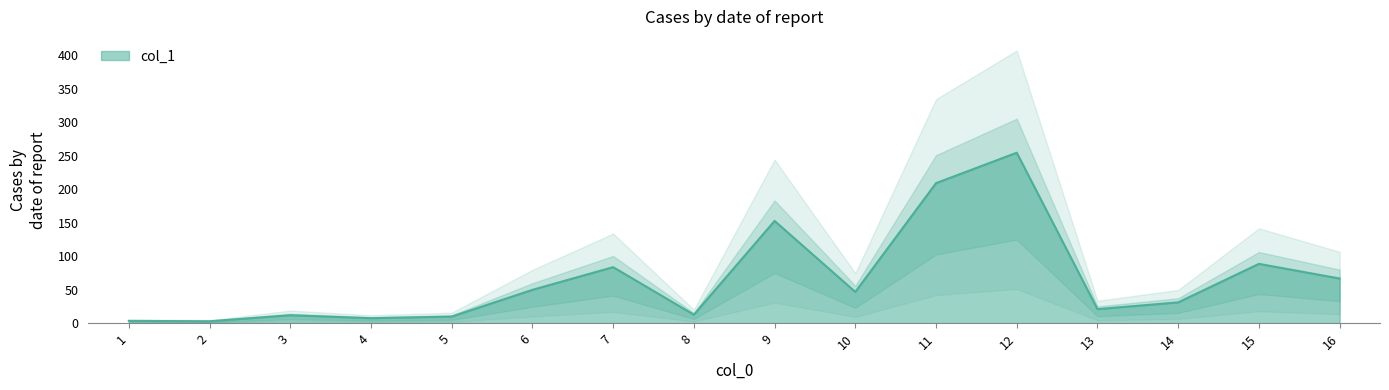

Reading left to right, transcribe all the data shown in this chart.

3.3	2.7	11.7	7.3	9.7	49.6	83.5	12.5	152.5	46.5	208.9	254.3	20.8	30.9	88.4	66.5